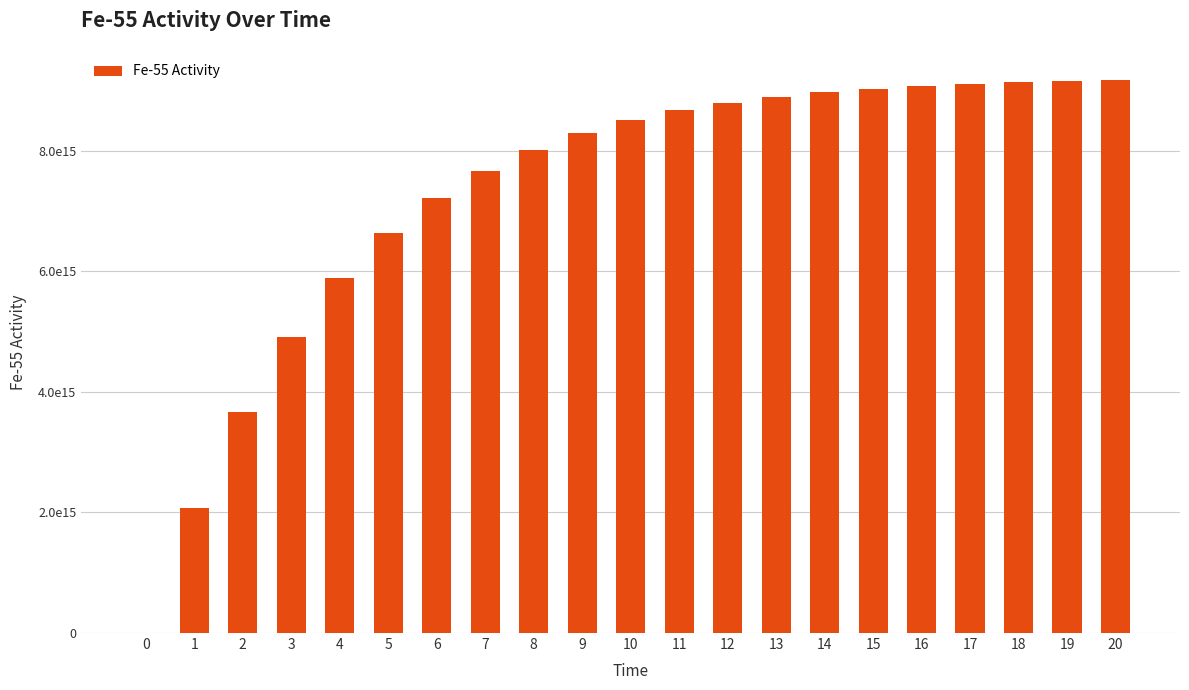

List the labels in order of value, largest first.

20, 19, 18, 17, 16, 15, 14, 13, 12, 11, 10, 9, 8, 7, 6, 5, 4, 3, 2, 1, 0